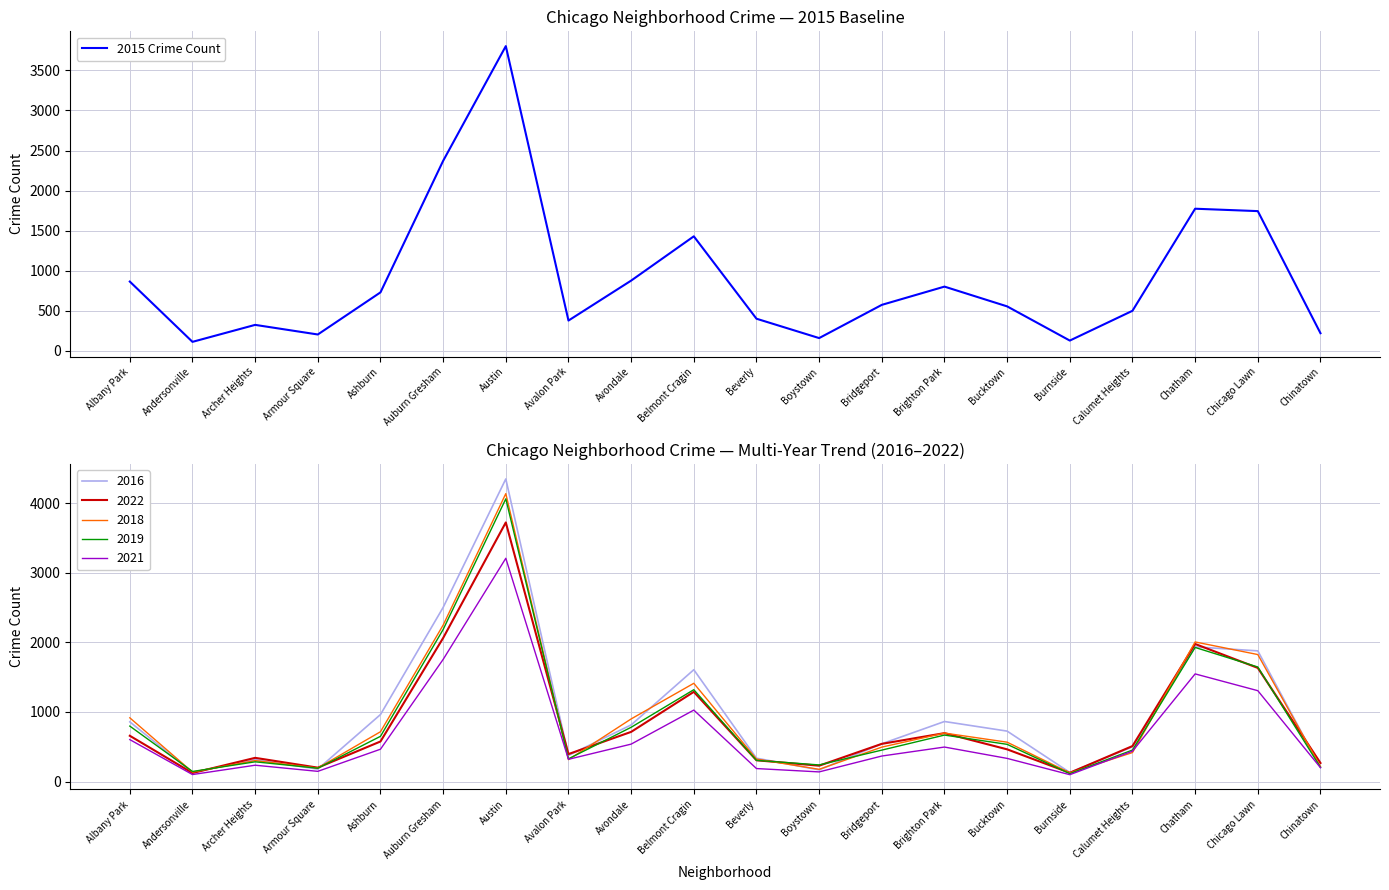

What is the sum of the values at Beverly and Calumet Heights?

897